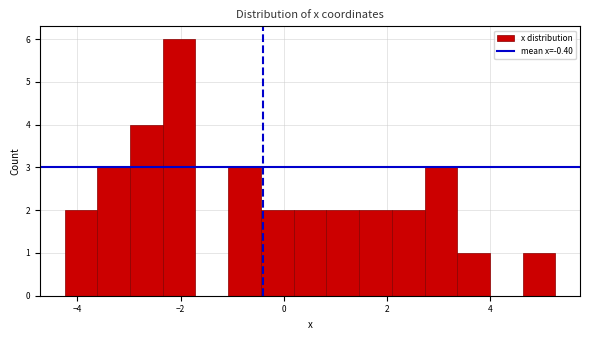

Around what value on the x-axis is the tallest bar? Give the approximate position of its centre, as read against the axis.

-2.0